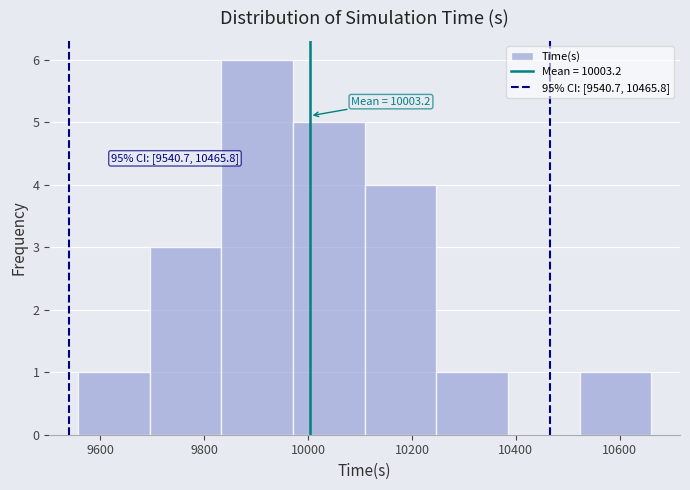

Which range on the x-axis has the tallest bar?

9840 to 9980